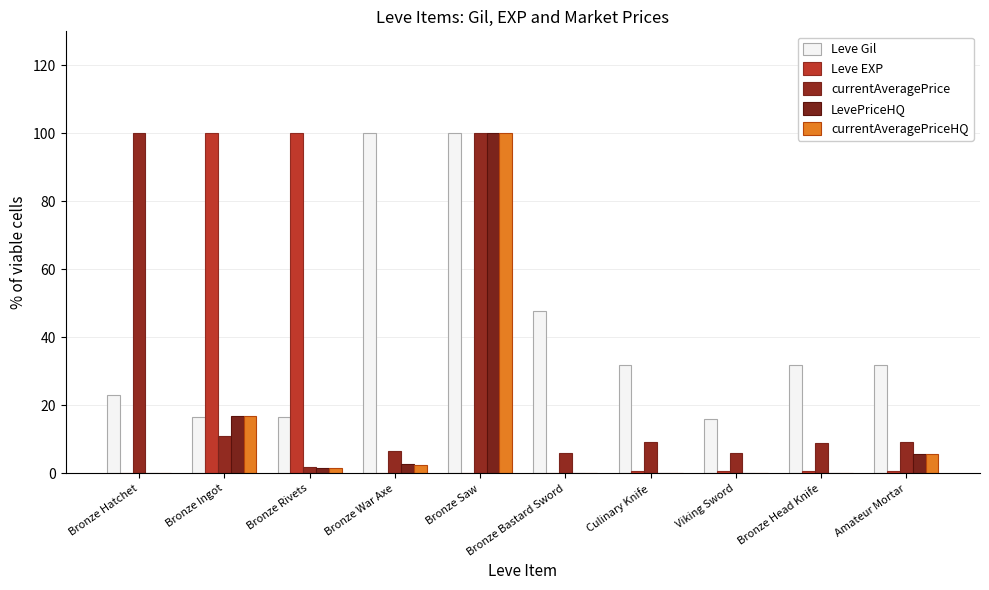

Reading left to right, extract all data points from this chart.

Leve Gil: 23.2	16.5	16.7	100.0	100.0	47.8	31.9	15.9	31.9	31.9
Leve EXP: 0.2	100.0	100.0	0.2	0.2	0.2	0.8	0.6	0.8	0.8
currentAveragePrice: 100.0	11.1	1.8	6.5	100.0	5.9	9.2	6.1	8.9	9.1
LevePriceHQ: 0.0	17.0	1.5	2.8	100.0	0.0	0.0	0.0	0.0	5.7
currentAveragePriceHQ: 0.0	17.0	1.5	2.5	100.0	0.0	0.0	0.0	0.0	5.7